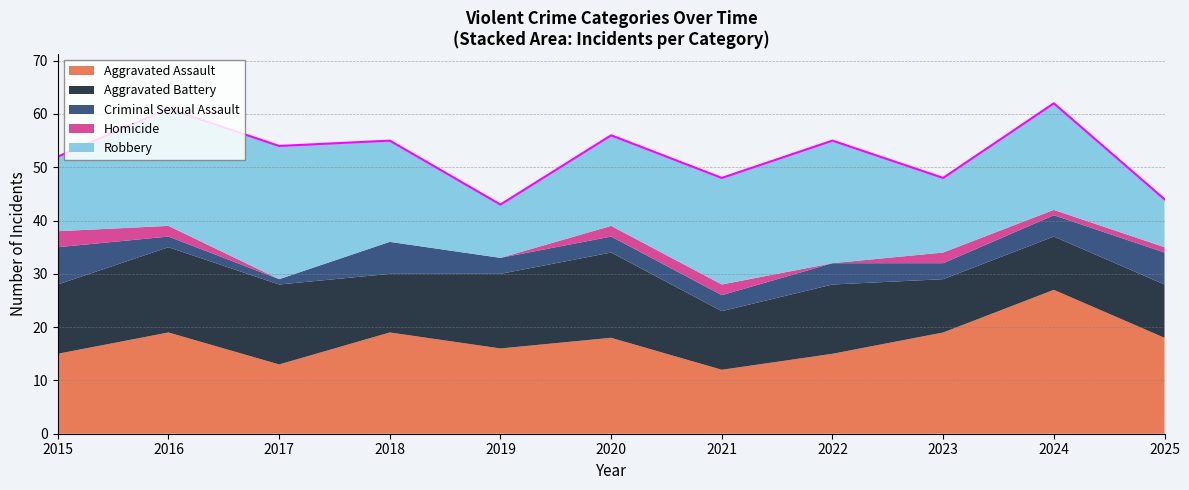

The value of Homicide at 2017 is 2. True or false?

False